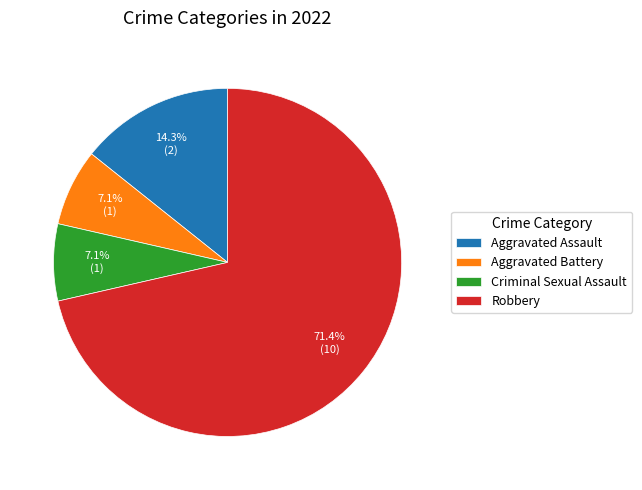

Count the number of slices in the pie.

4